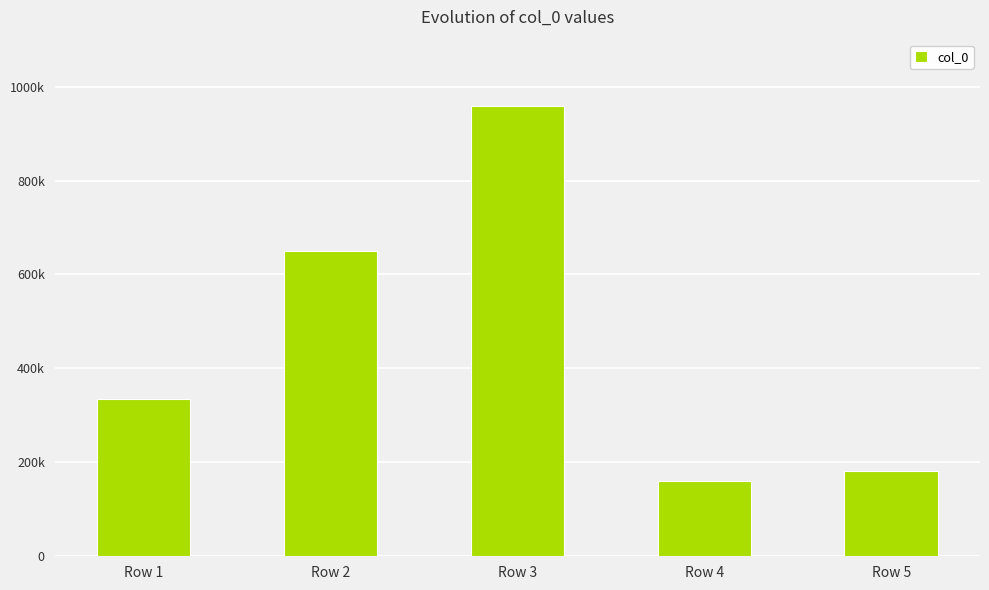

Between Row 3 and Row 4, which is larger?

Row 3